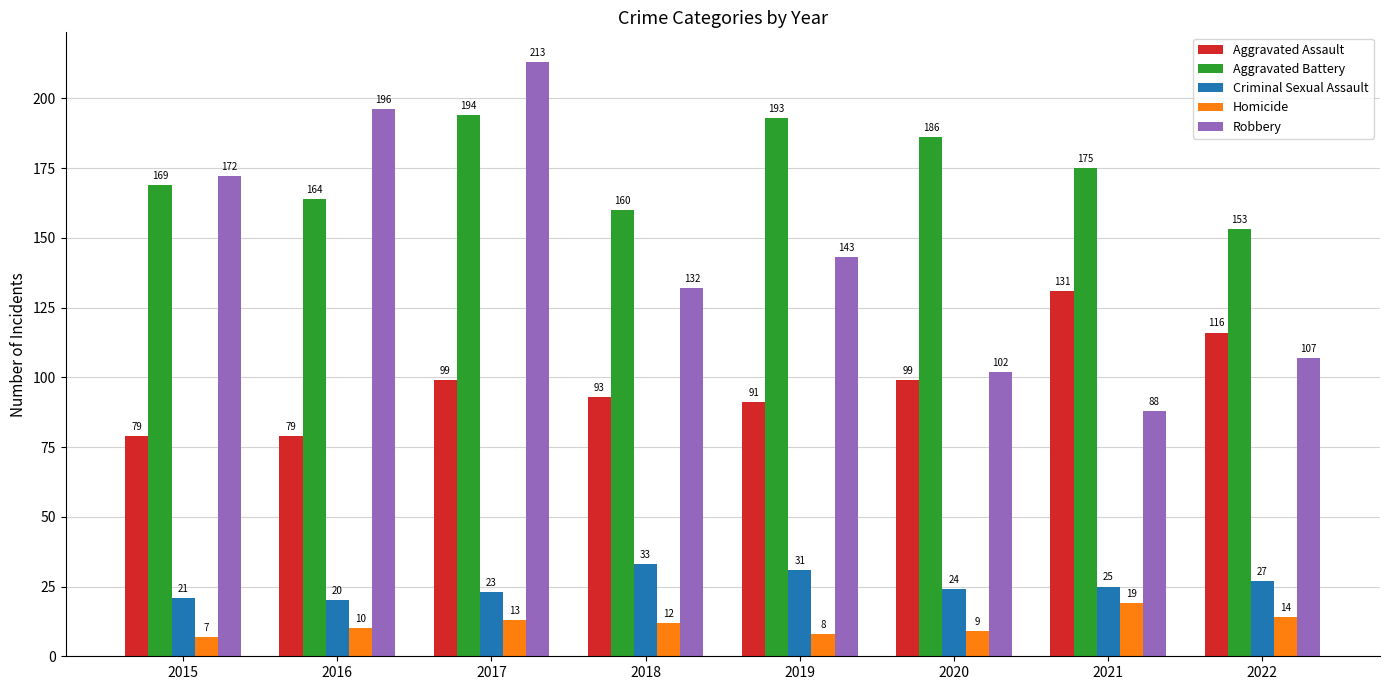

Which series has the largest total across all categories?

Aggravated Battery